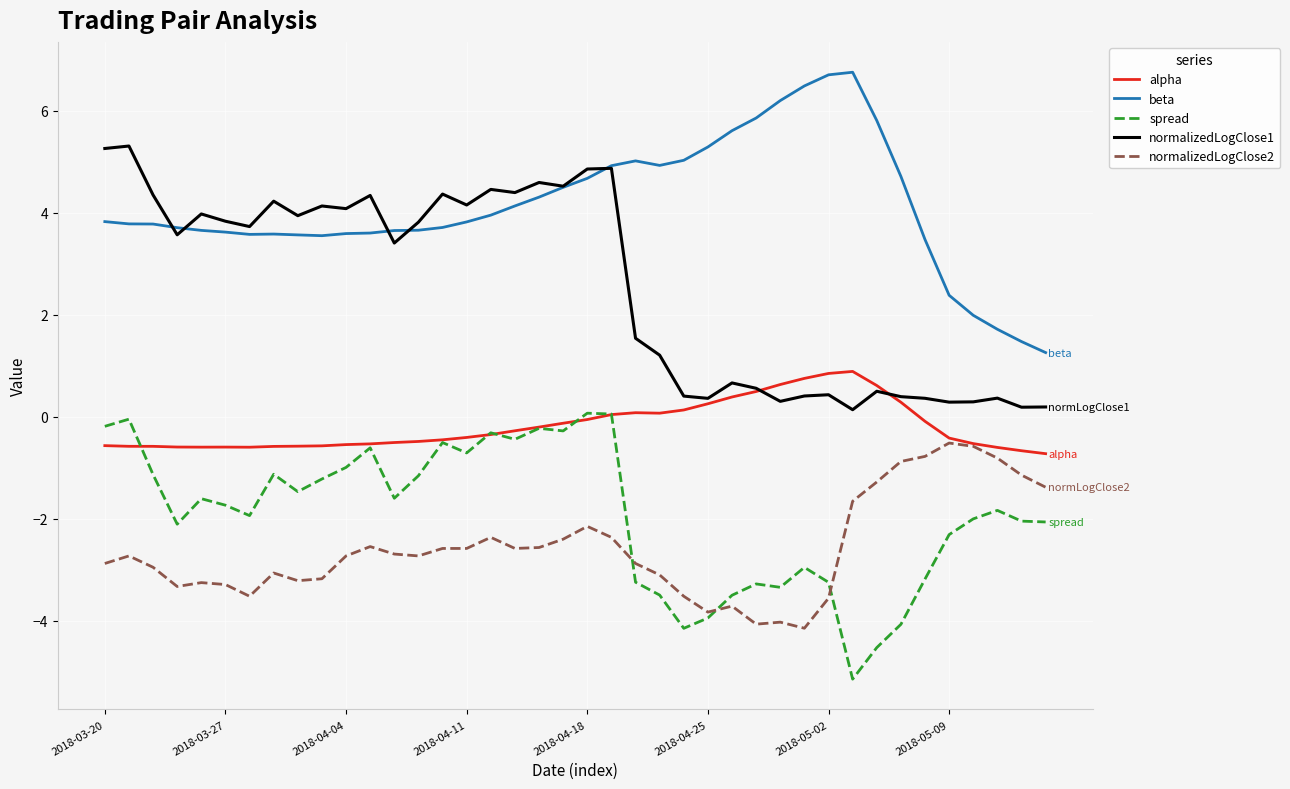

What is the greatest value displayed?

6.8